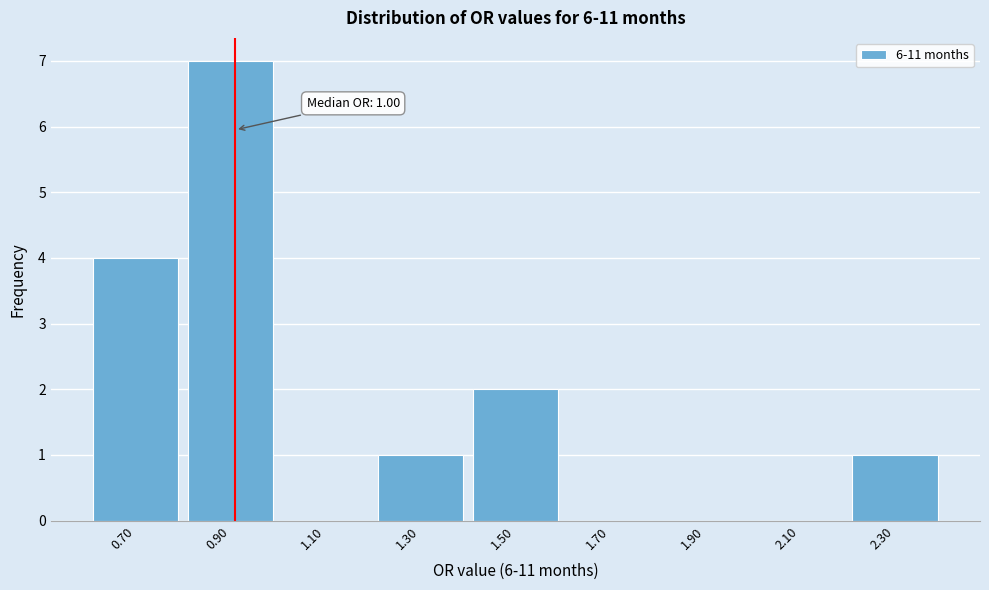

Reading right to left, list all the values displayed in this chart.

2.30=1	2.10=0	1.90=0	1.70=0	1.50=2	1.30=1	1.10=0	0.90=7	0.70=4